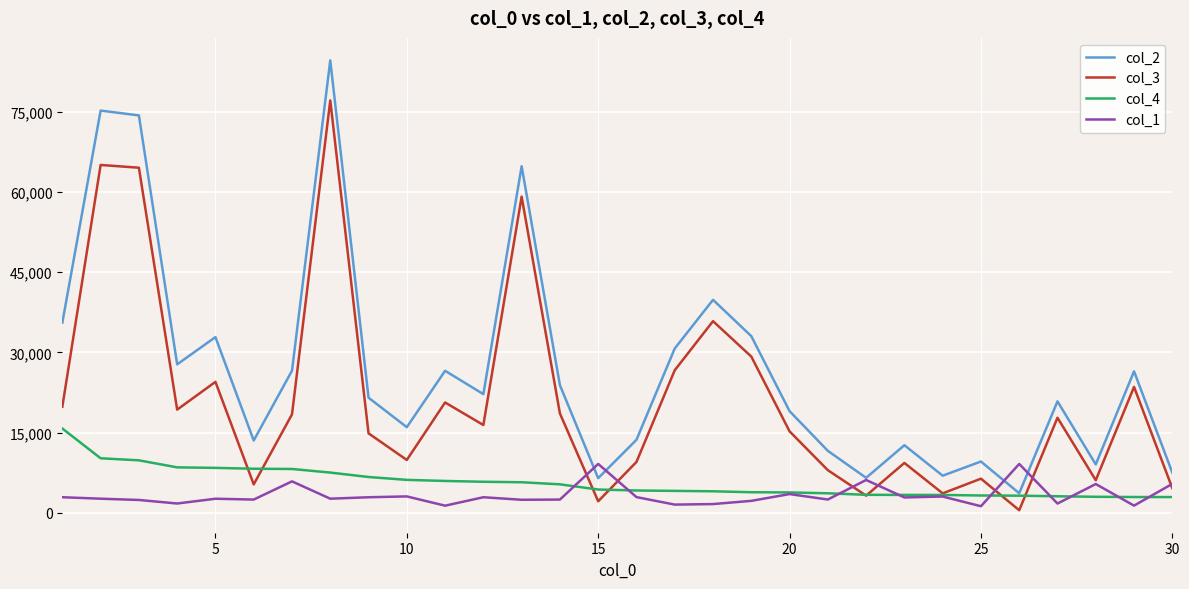

Which series has the largest total across all categories?

col_2